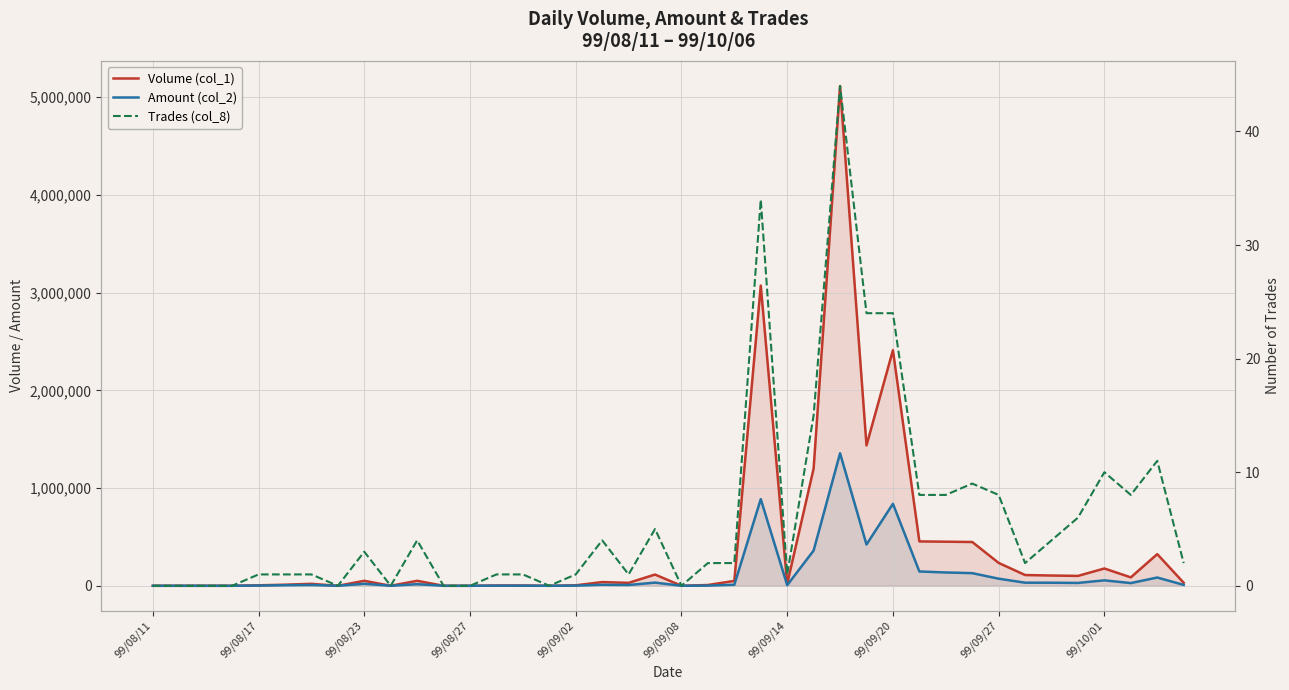

What is the total value across all series at 34?

136354